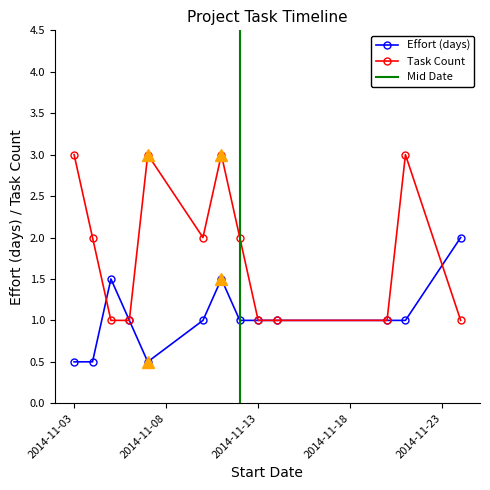

What is the sum of all Effort (days) values?

13.5